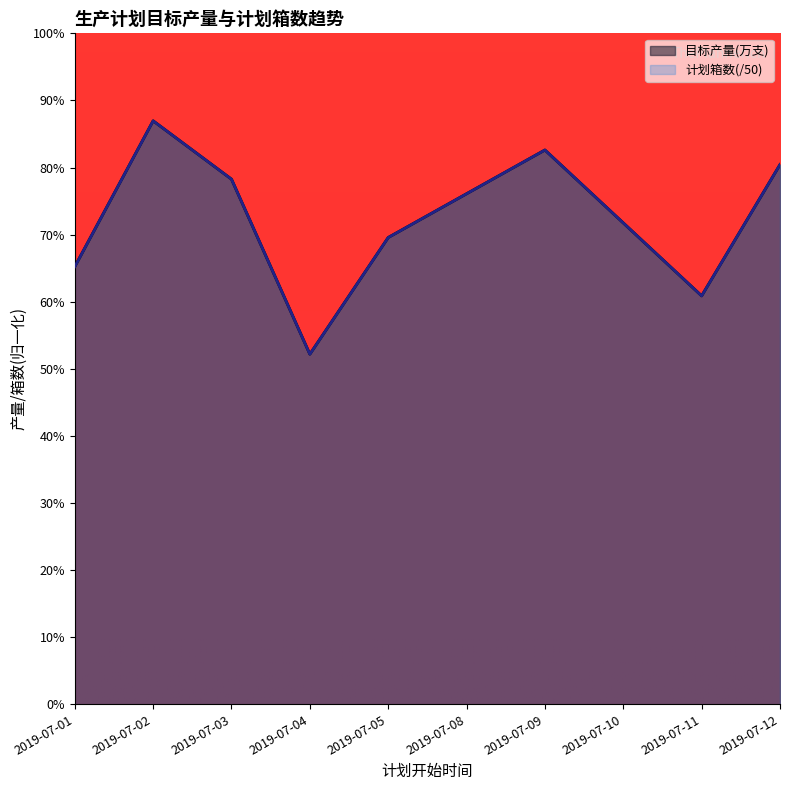

True or false: 计划箱数 and 目标产量(万支) cross at least once.

False